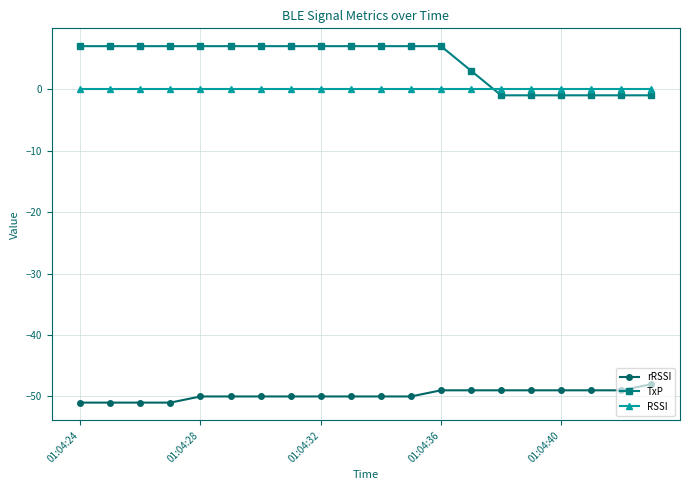

What is the maximum value shown in the chart?

7